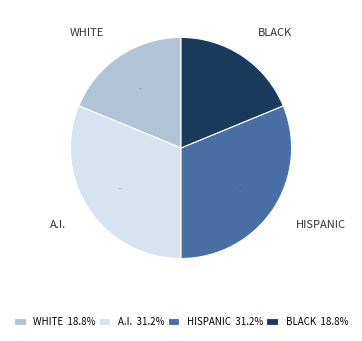

Which has a higher value, A.I. or WHITE?

A.I.